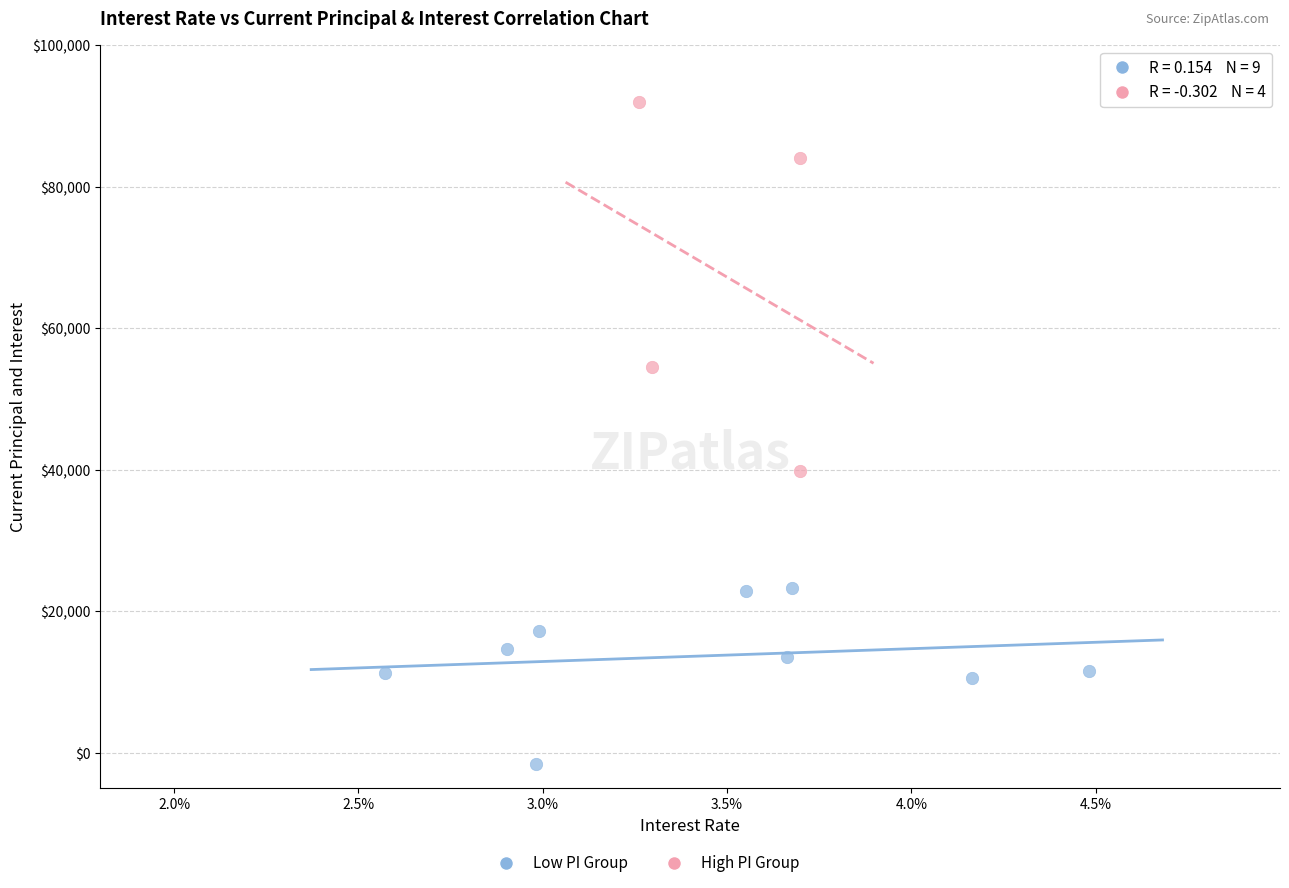

Which series contains the lowest Y value?

Low PI Group